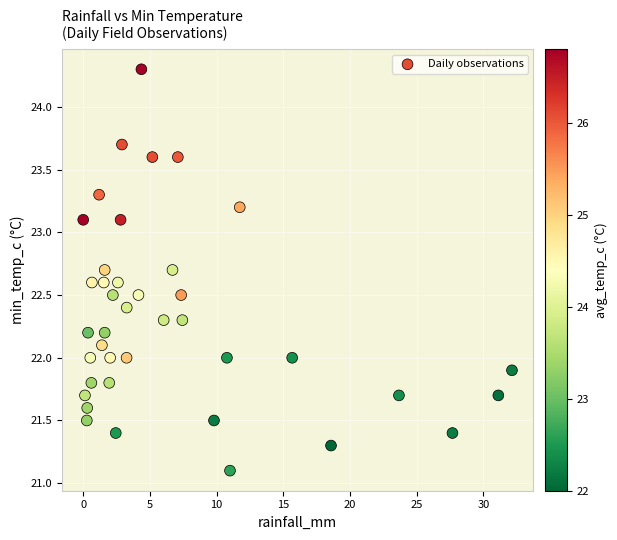

What is the range of X values (max minus min)?

32.1